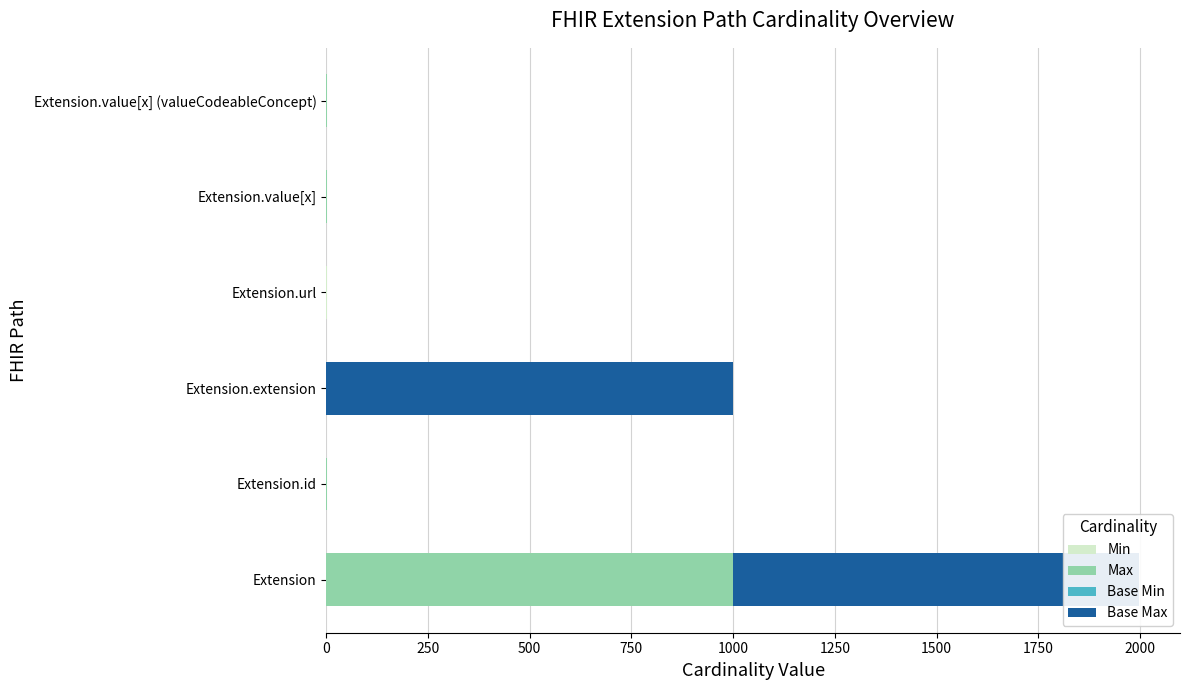

Which series has the widest spread of values?

Max